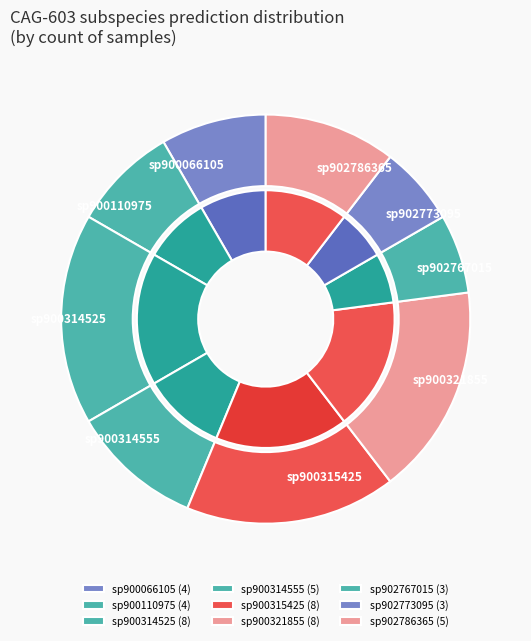

Is it true that sp902786365 is 19% of the pie?

False